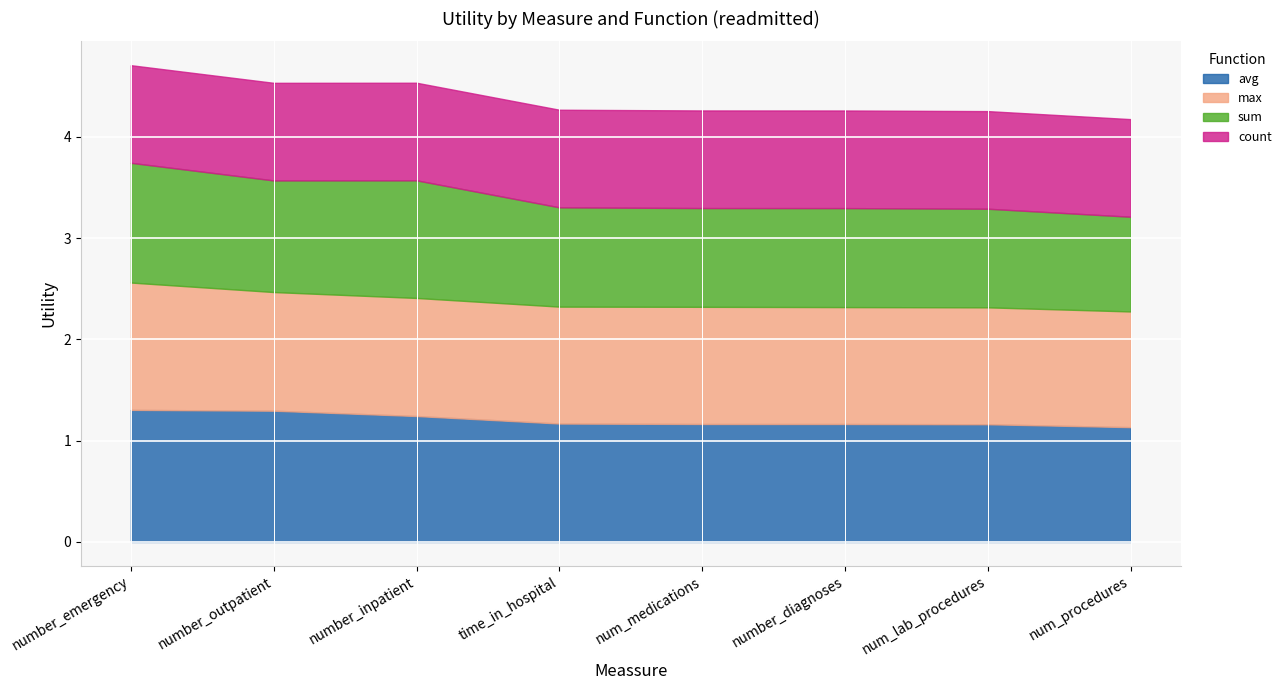

At which label does count reach its minimum?

number_emergency